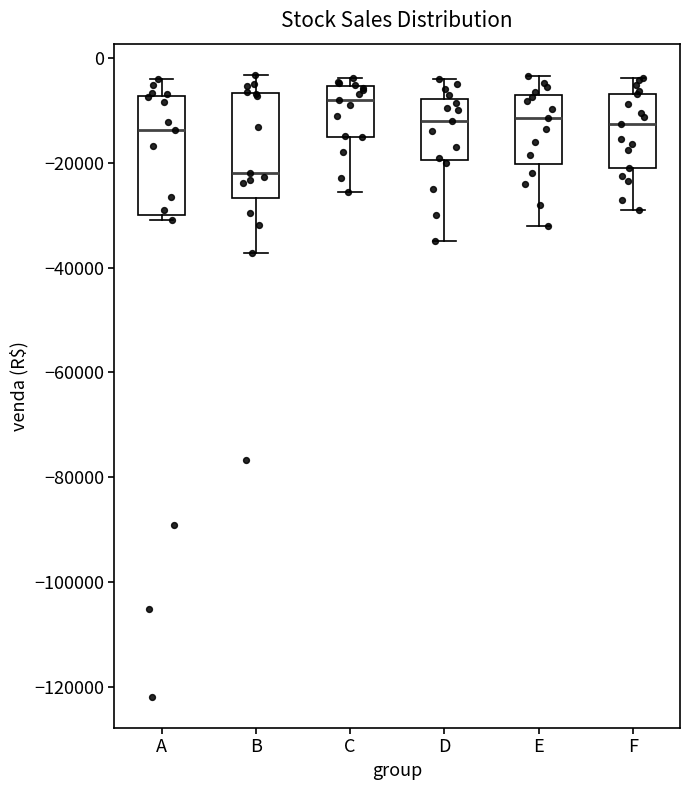

Reading left to right, transcribe this box plot: for each box, give where its median line is, the range the box spans, and where its two whiskers end, as read against the y-axis. The values are not printed on the chart, so give them approximately, as read against the axis.

A: median -14000, box -30000 to -8000, whiskers -30000 (just below the box's lower edge) to -4000
B: median -22000, box -26000 to -6000, whiskers -38000 to -4000
C: median -8000, box -14000 to -6000, whiskers -26000 to -4000
D: median -12000, box -20000 to -8000, whiskers -34000 to -4000
E: median -12000, box -20000 to -6000, whiskers -32000 to -4000
F: median -12000, box -20000 to -6000, whiskers -28000 to -4000